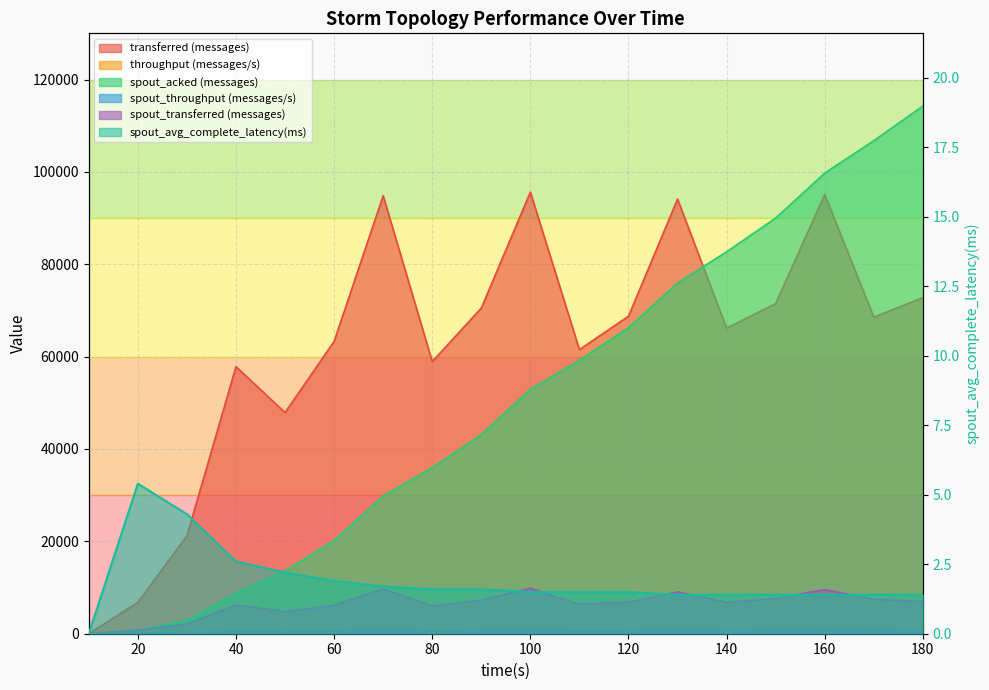

At 50, list the series in order from smallest to largest.

spout_avg_complete_latency(ms), spout_throughput (messages/s), throughput (messages/s), spout_transferred (messages), spout_acked (messages), transferred (messages)